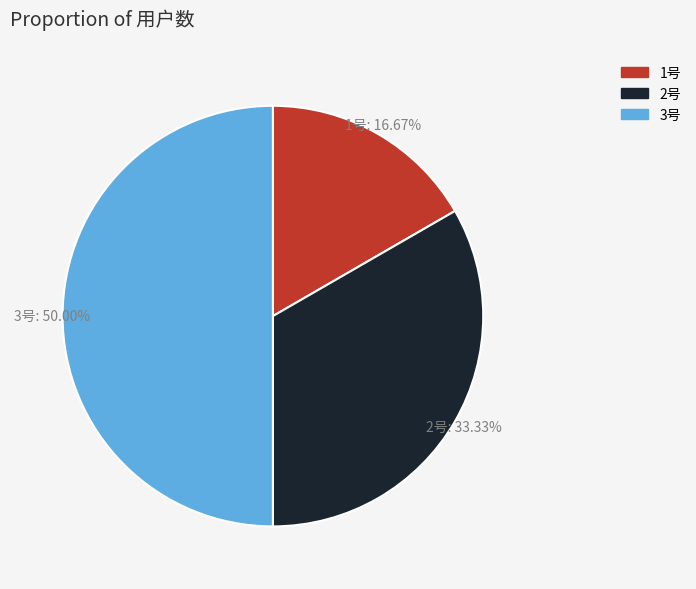

Approximately how many times larger is the value at 2号 compared to 1号?

2.0